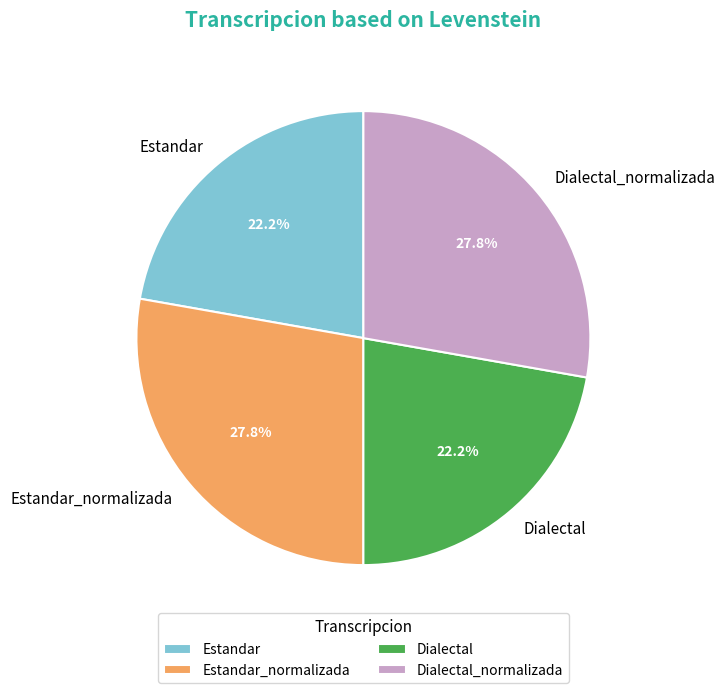

What percentage is the Estandar slice, to the nearest percent?

22%